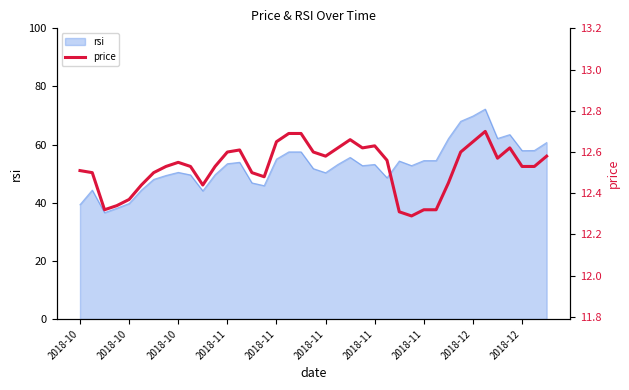

What is the difference between the second highest and second lowest values?

0.4